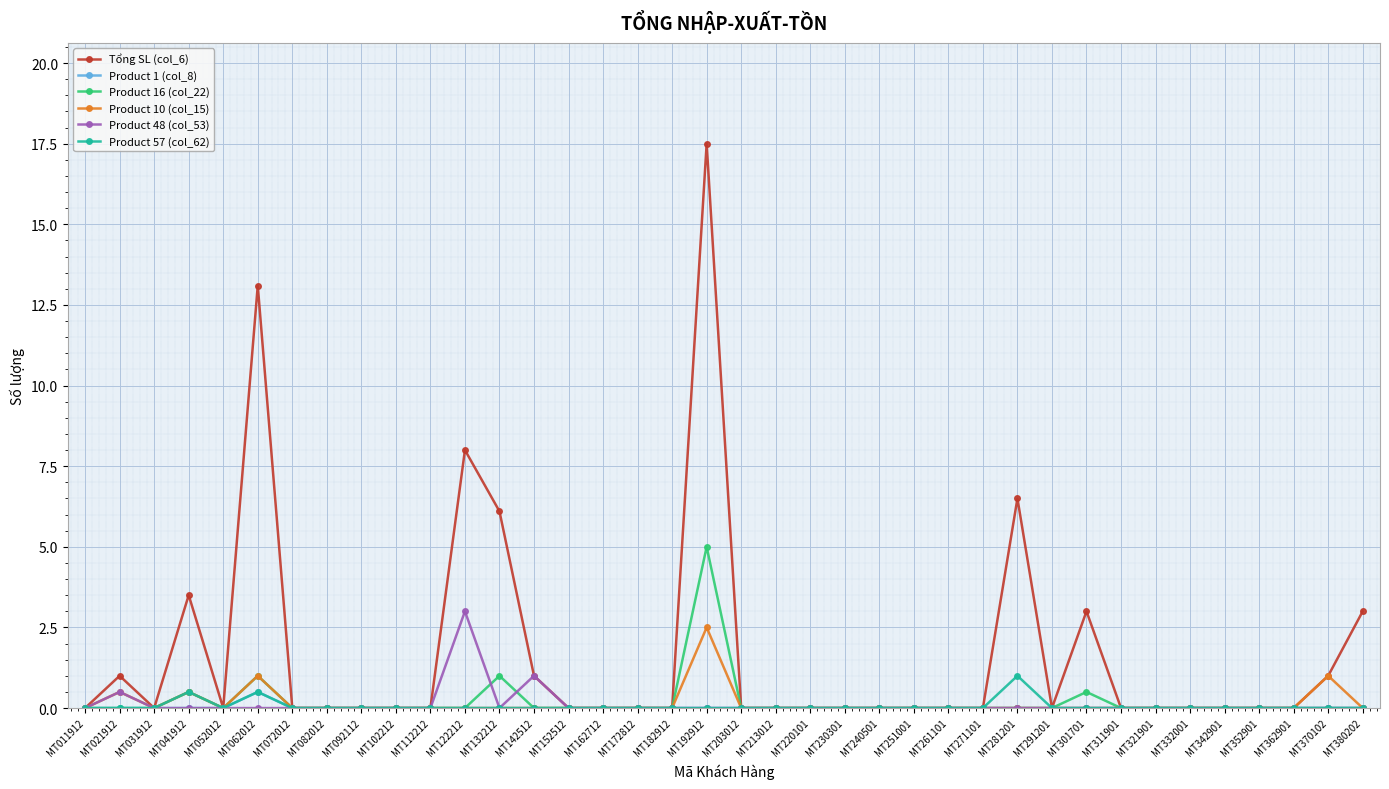

Reading right to left, list all the values displayed in this chart.

Tổng SL (col_6): MT380202=3.0	MT370102=1.0	MT362901=0.0	MT352901=0.0	MT342901=0.0	MT332001=0.0	MT321901=0.0	MT311901=0.0	MT301701=3.0	MT291201=0.0	MT281201=6.5	MT271101=0.0	MT261101=0.0	MT251001=0.0	MT240501=0.0	MT230301=0.0	MT220101=0.0	MT213012=0.0	MT203012=0.0	MT192912=17.5	MT182912=0.0	MT172812=0.0	MT162712=0.0	MT152512=0.0	MT142512=1.0	MT132212=6.1	MT122212=8.0	MT112212=0.0	MT102212=0.0	MT092112=0.0	MT082012=0.0	MT072012=0.0	MT062012=13.1	MT052012=0.0	MT041912=3.5	MT031912=0.0	MT021912=1.0	MT011912=0.0
Product 1 (col_8): MT380202=0.0	MT370102=0.0	MT362901=0.0	MT352901=0.0	MT342901=0.0	MT332001=0.0	MT321901=0.0	MT311901=0.0	MT301701=0.0	MT291201=0.0	MT281201=0.0	MT271101=0.0	MT261101=0.0	MT251001=0.0	MT240501=0.0	MT230301=0.0	MT220101=0.0	MT213012=0.0	MT203012=0.0	MT192912=0.0	MT182912=0.0	MT172812=0.0	MT162712=0.0	MT152512=0.0	MT142512=0.0	MT132212=0.0	MT122212=0.0	MT112212=0.0	MT102212=0.0	MT092112=0.0	MT082012=0.0	MT072012=0.0	MT062012=0.5	MT052012=0.0	MT041912=0.0	MT031912=0.0	MT021912=0.0	MT011912=0.0
Product 16 (col_22): MT380202=0.0	MT370102=0.0	MT362901=0.0	MT352901=0.0	MT342901=0.0	MT332001=0.0	MT321901=0.0	MT311901=0.0	MT301701=0.5	MT291201=0.0	MT281201=0.0	MT271101=0.0	MT261101=0.0	MT251001=0.0	MT240501=0.0	MT230301=0.0	MT220101=0.0	MT213012=0.0	MT203012=0.0	MT192912=5.0	MT182912=0.0	MT172812=0.0	MT162712=0.0	MT152512=0.0	MT142512=0.0	MT132212=1.0	MT122212=0.0	MT112212=0.0	MT102212=0.0	MT092112=0.0	MT082012=0.0	MT072012=0.0	MT062012=1.0	MT052012=0.0	MT041912=0.5	MT031912=0.0	MT021912=0.0	MT011912=0.0
Product 10 (col_15): MT380202=0.0	MT370102=1.0	MT362901=0.0	MT352901=0.0	MT342901=0.0	MT332001=0.0	MT321901=0.0	MT311901=0.0	MT301701=0.0	MT291201=0.0	MT281201=0.0	MT271101=0.0	MT261101=0.0	MT251001=0.0	MT240501=0.0	MT230301=0.0	MT220101=0.0	MT213012=0.0	MT203012=0.0	MT192912=2.5	MT182912=0.0	MT172812=0.0	MT162712=0.0	MT152512=0.0	MT142512=0.0	MT132212=0.0	MT122212=0.0	MT112212=0.0	MT102212=0.0	MT092112=0.0	MT082012=0.0	MT072012=0.0	MT062012=1.0	MT052012=0.0	MT041912=0.5	MT031912=0.0	MT021912=0.5	MT011912=0.0
Product 48 (col_53): MT380202=0.0	MT370102=0.0	MT362901=0.0	MT352901=0.0	MT342901=0.0	MT332001=0.0	MT321901=0.0	MT311901=0.0	MT301701=0.0	MT291201=0.0	MT281201=0.0	MT271101=0.0	MT261101=0.0	MT251001=0.0	MT240501=0.0	MT230301=0.0	MT220101=0.0	MT213012=0.0	MT203012=0.0	MT192912=0.0	MT182912=0.0	MT172812=0.0	MT162712=0.0	MT152512=0.0	MT142512=1.0	MT132212=0.0	MT122212=3.0	MT112212=0.0	MT102212=0.0	MT092112=0.0	MT082012=0.0	MT072012=0.0	MT062012=0.0	MT052012=0.0	MT041912=0.0	MT031912=0.0	MT021912=0.5	MT011912=0.0
Product 57 (col_62): MT380202=0.0	MT370102=0.0	MT362901=0.0	MT352901=0.0	MT342901=0.0	MT332001=0.0	MT321901=0.0	MT311901=0.0	MT301701=0.0	MT291201=0.0	MT281201=1.0	MT271101=0.0	MT261101=0.0	MT251001=0.0	MT240501=0.0	MT230301=0.0	MT220101=0.0	MT213012=0.0	MT203012=0.0	MT192912=0.0	MT182912=0.0	MT172812=0.0	MT162712=0.0	MT152512=0.0	MT142512=0.0	MT132212=0.0	MT122212=0.0	MT112212=0.0	MT102212=0.0	MT092112=0.0	MT082012=0.0	MT072012=0.0	MT062012=0.5	MT052012=0.0	MT041912=0.5	MT031912=0.0	MT021912=0.0	MT011912=0.0